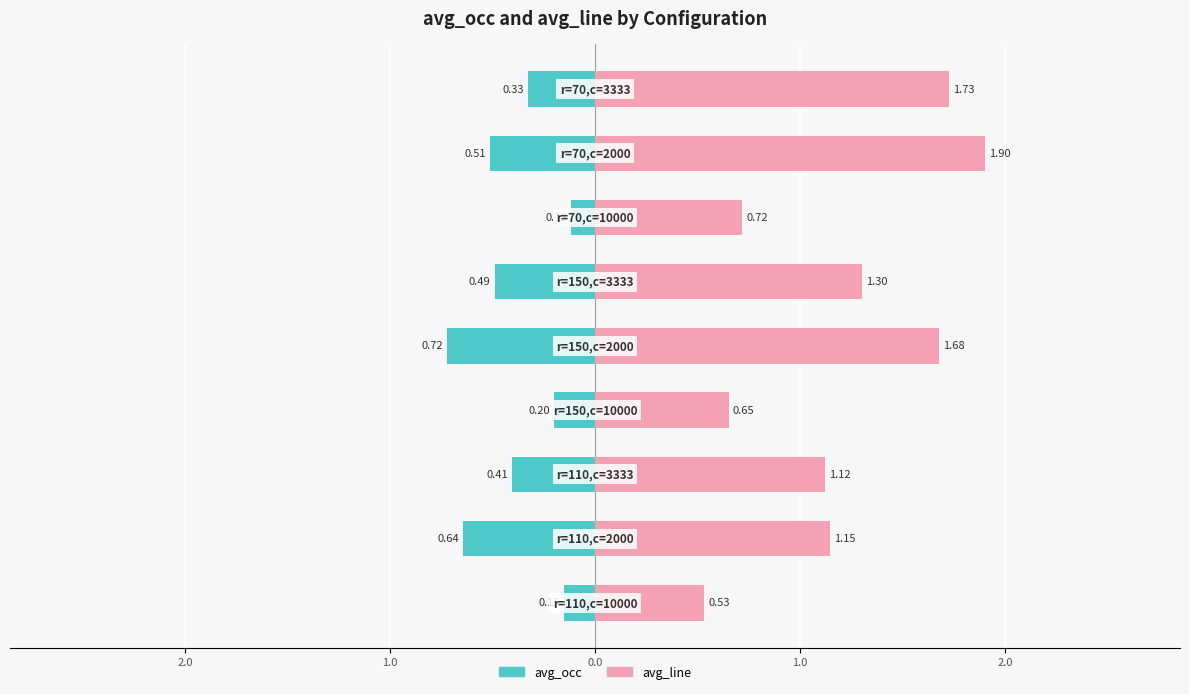

True or false: avg_line has a value of 2.5 at 1.0.

False